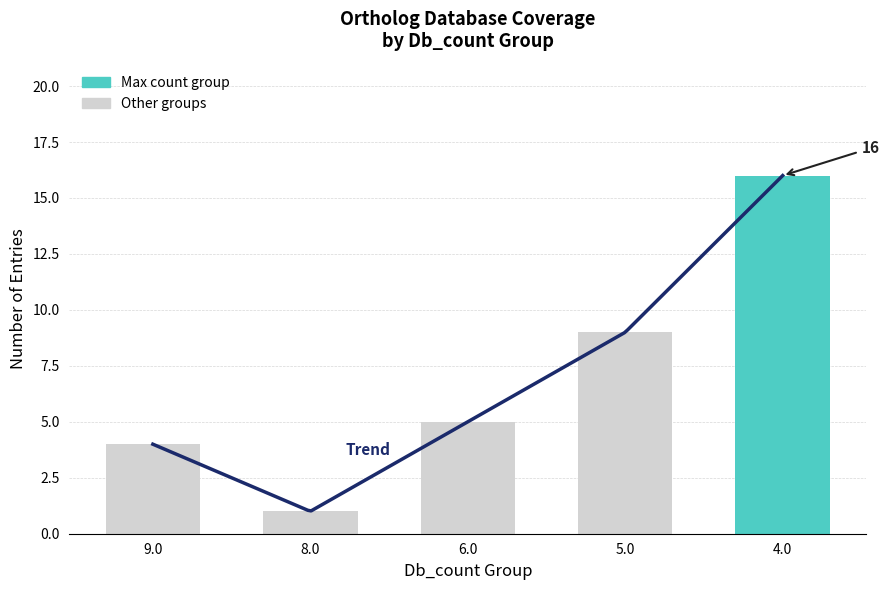

Reading left to right, extract all data points from this chart.

4	1	5	9	16